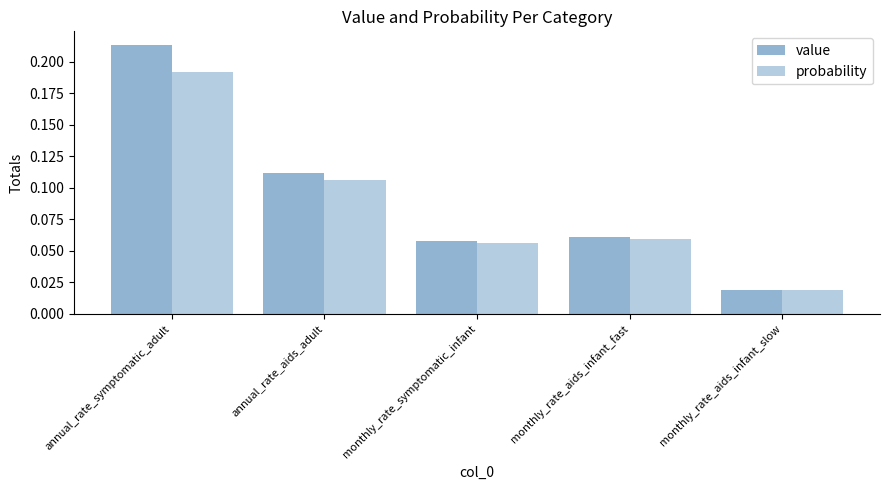

What is the label of the 1st bar from the left?

annual_rate_symptomatic_adult